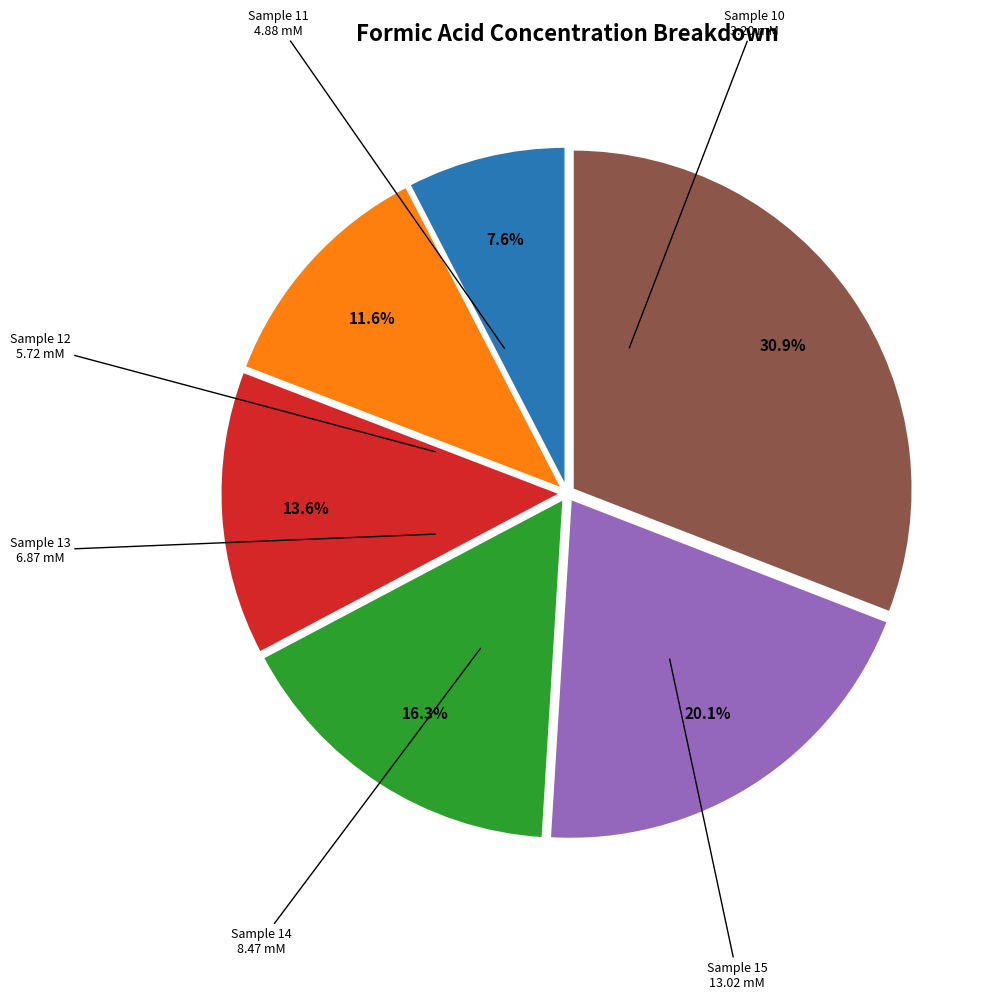

Is there any slice that represents more than half of the pie?

No